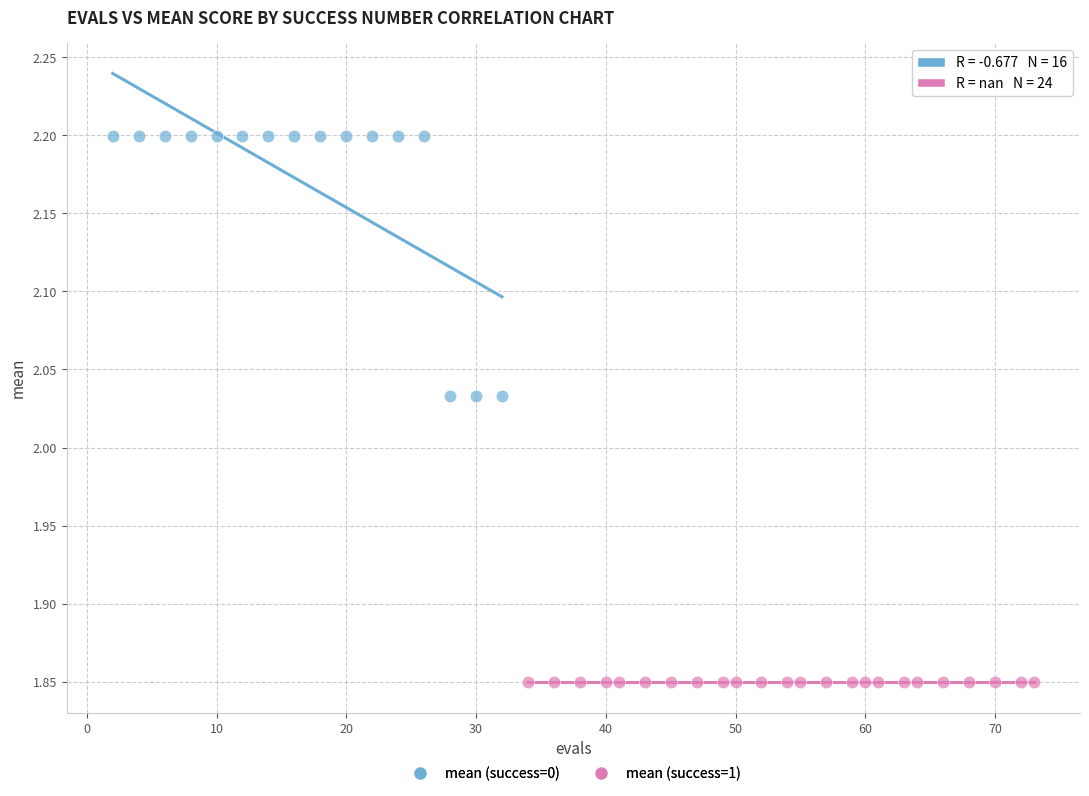

Which series contains the lowest Y value?

mean (success=1)